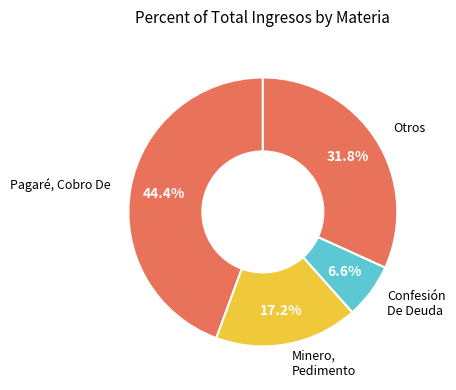

What is the largest slice in the pie chart?

Pagaré, Cobro De